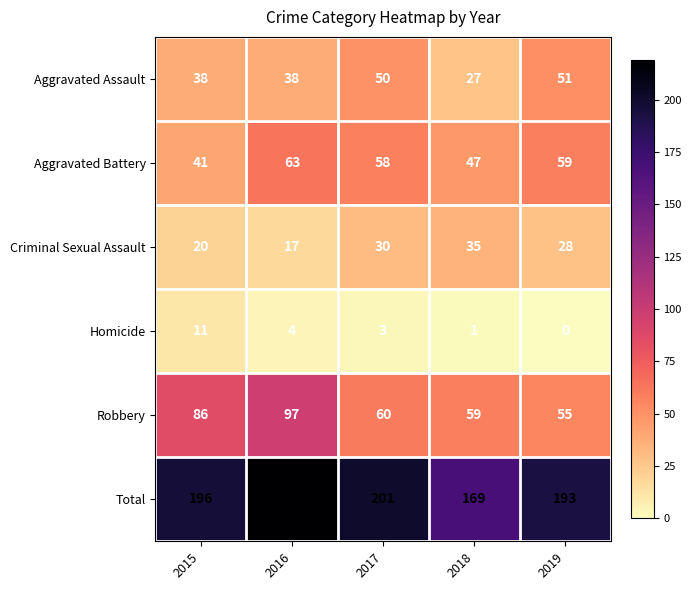

Between 2015 and 2016, which series saw the biggest shift?

Total